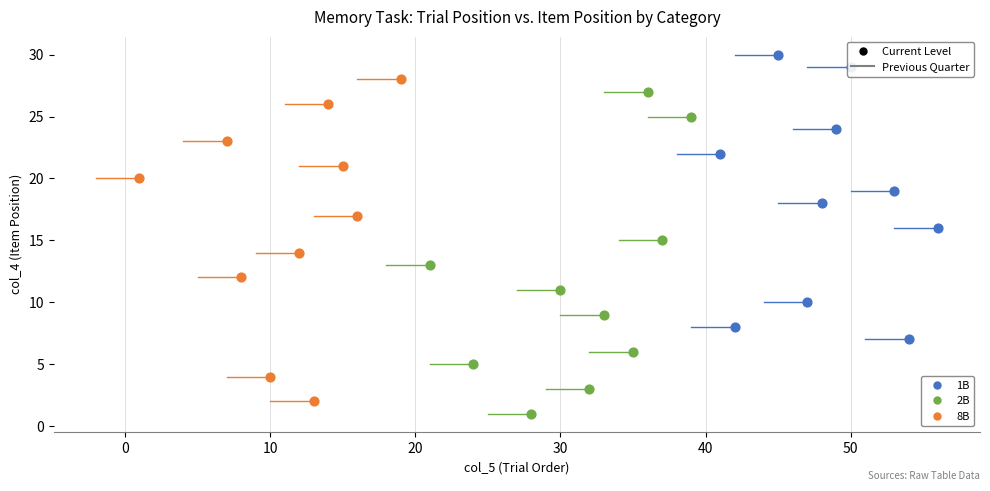

Which series contains the highest Y value?

1B